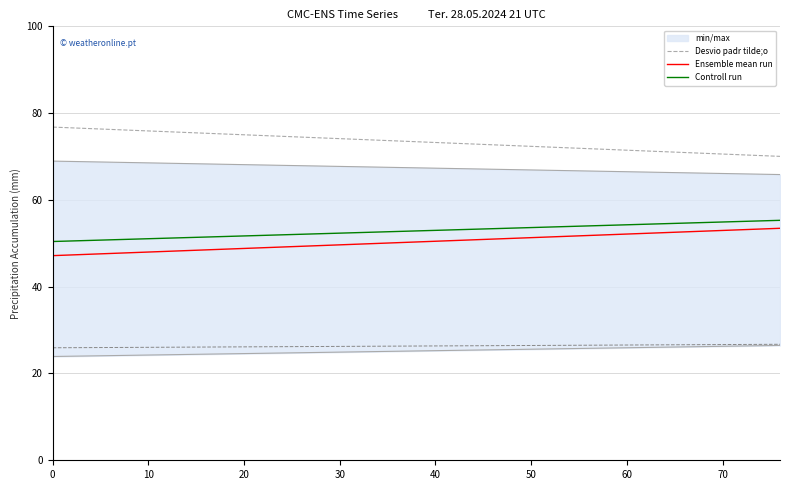

Is it true that Desvio padr tilde;o equals 126.0 at 20?

False